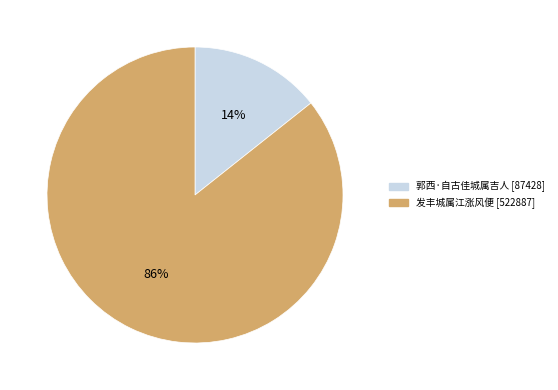

How many segments does this pie chart have?

2